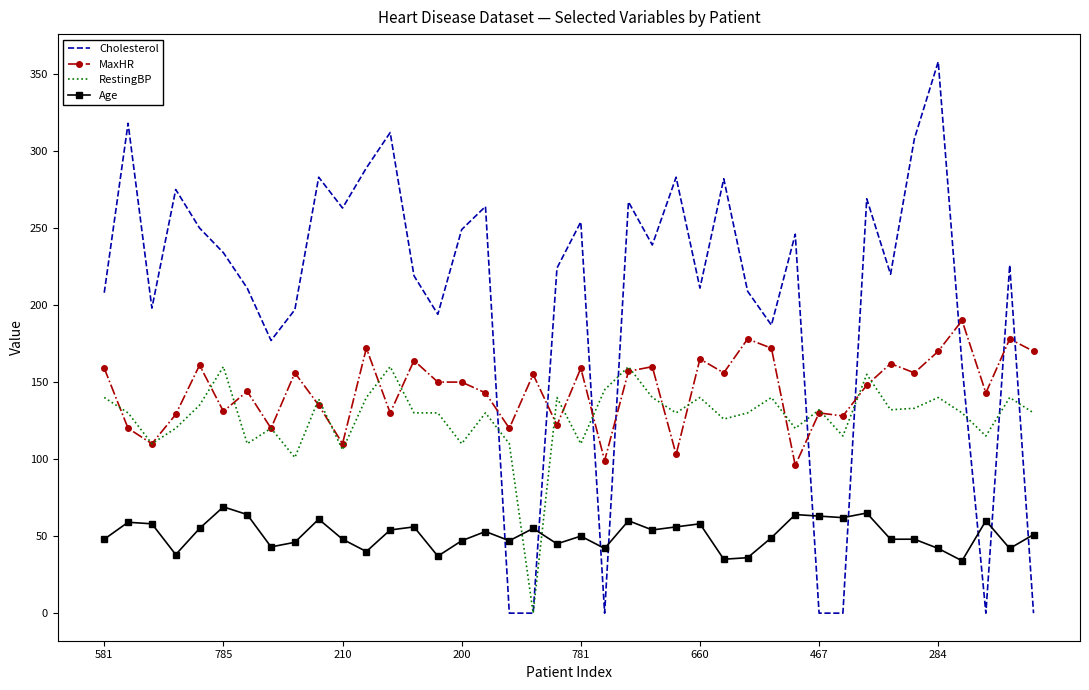

Which series has the widest spread of values?

Cholesterol